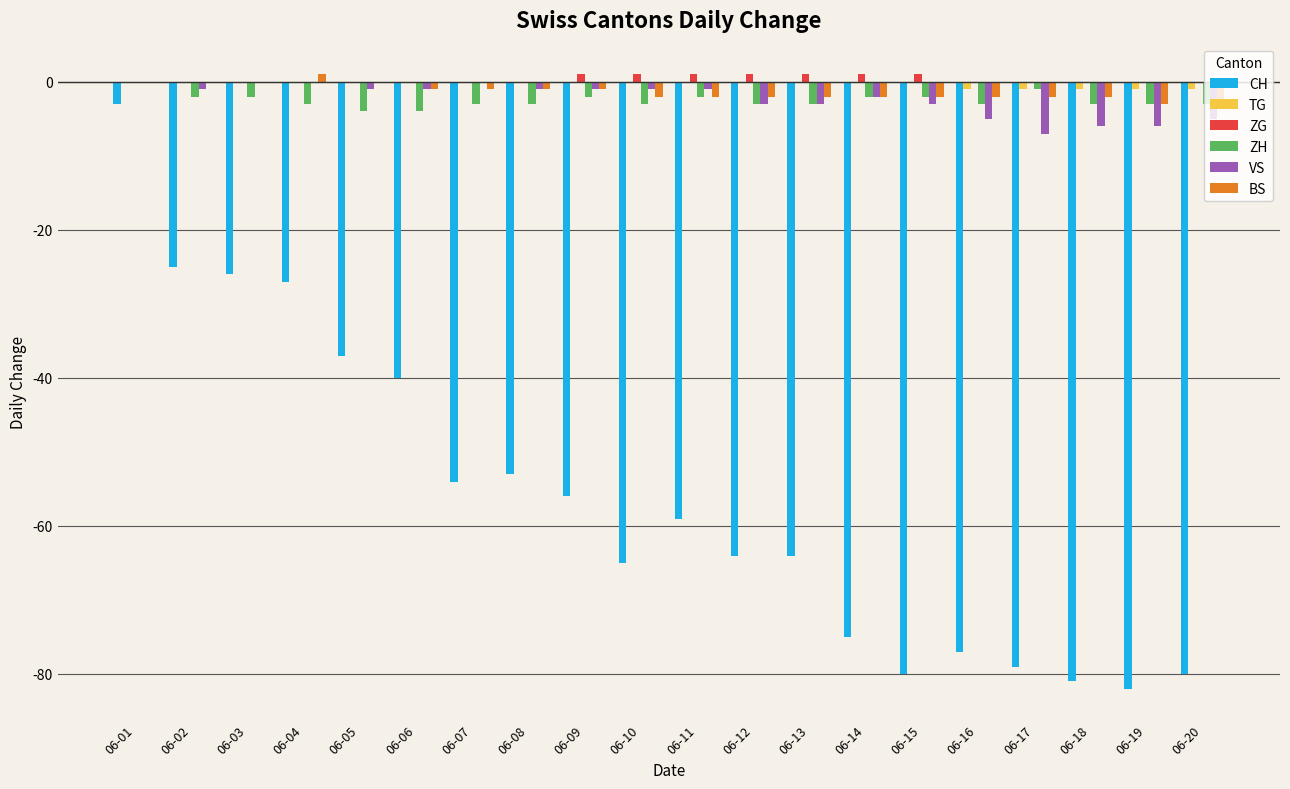

Which series changed the most between 06-01 and 06-20?

CH